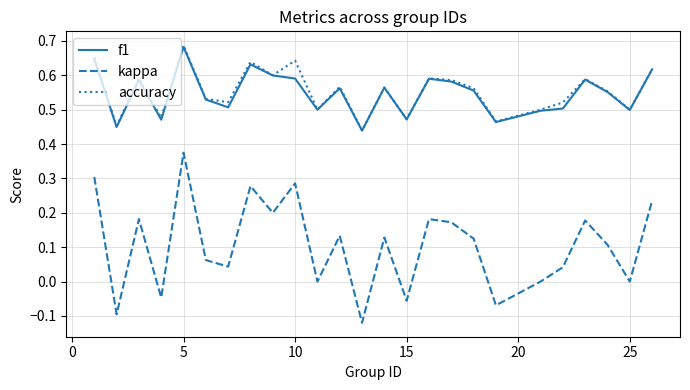

True or false: accuracy and kappa cross at least once.

False